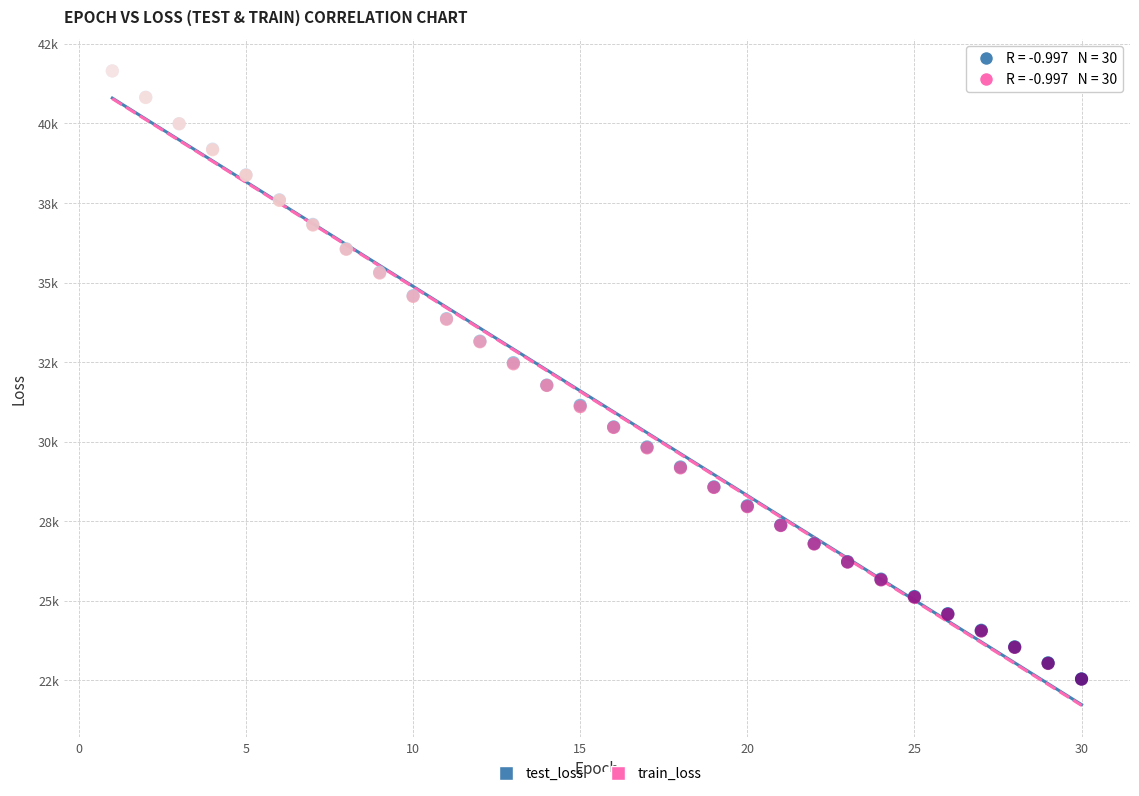

What are all the series names shown in the legend?

test_loss, train_loss